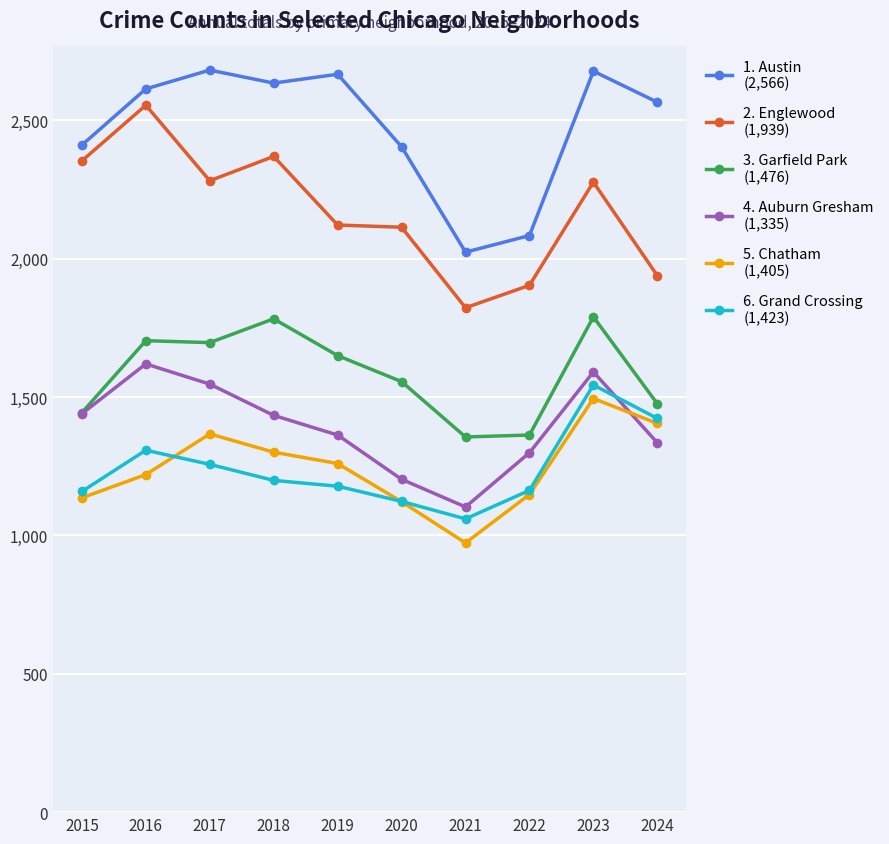

At which category is the sum across all series the highest?

2023